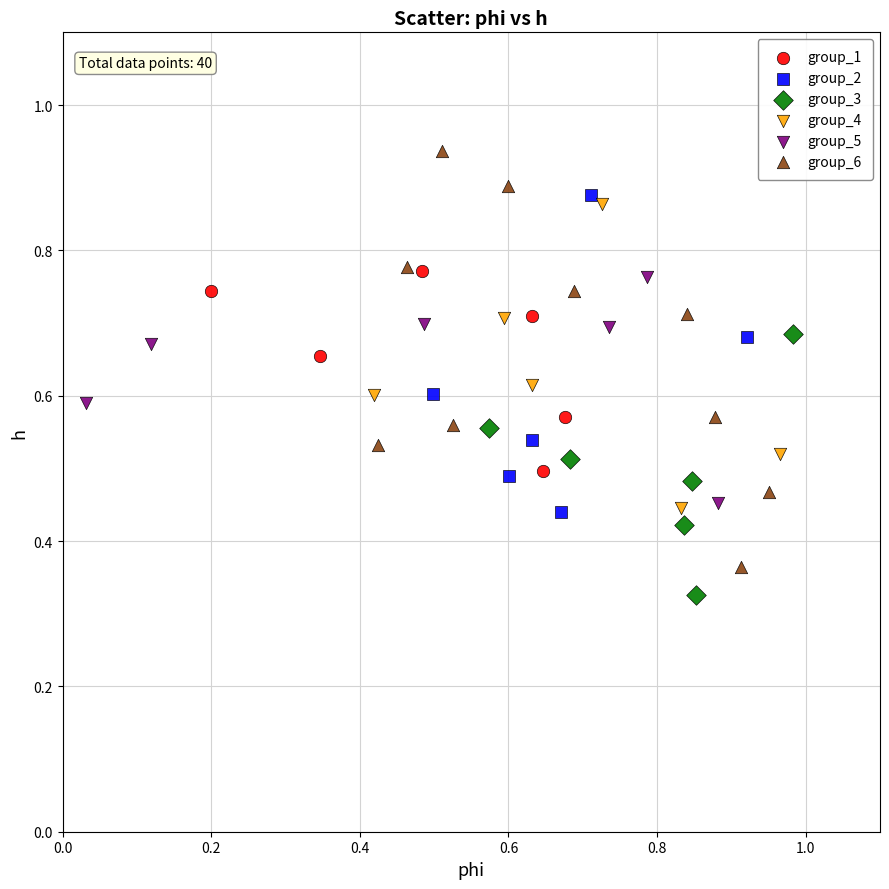

Which series has the widest spread of Y values?

group_6